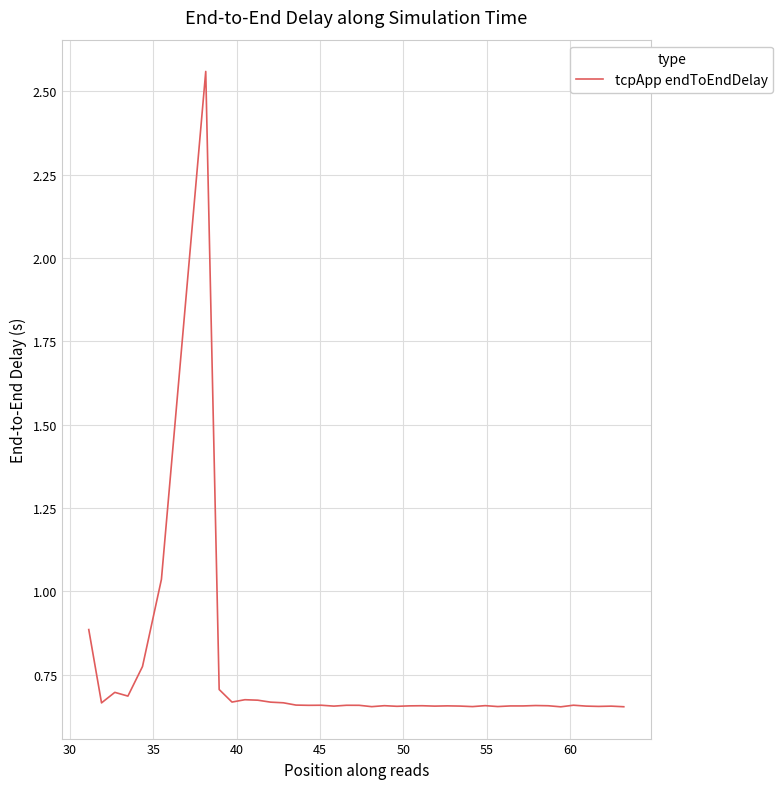

What is the difference between the maximum and minimum values?

1.9